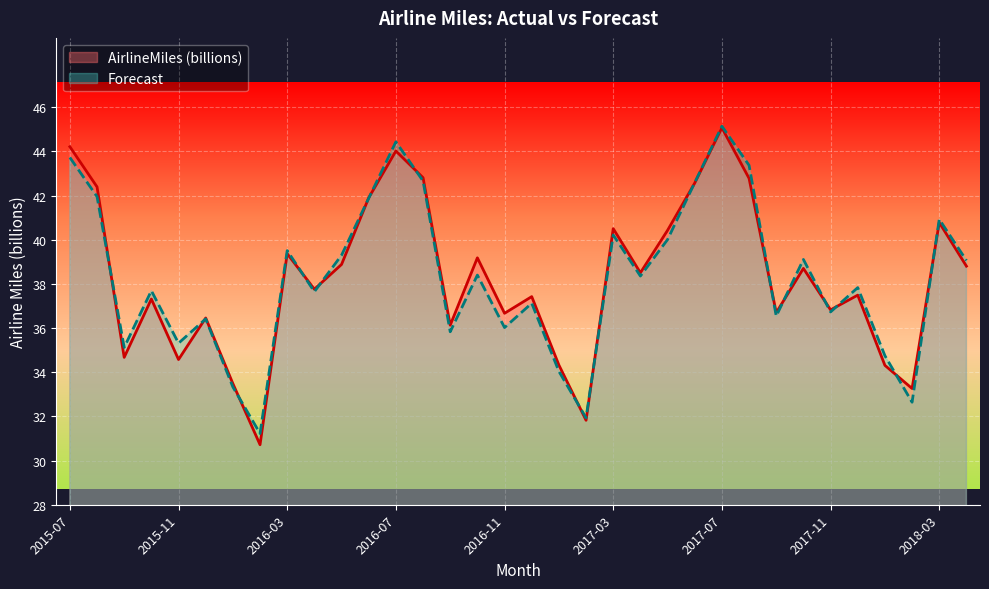

List the series in order of their peak value, lowest first.

AirlineMiles (billions), Forecast